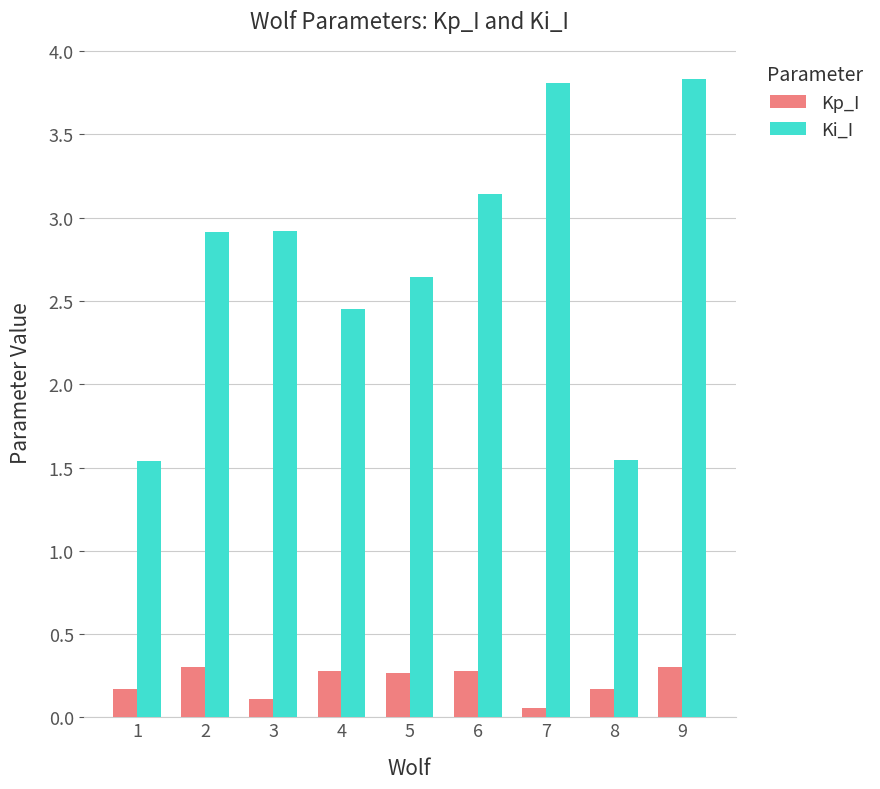

What is the maximum value for Kp_I?

0.3